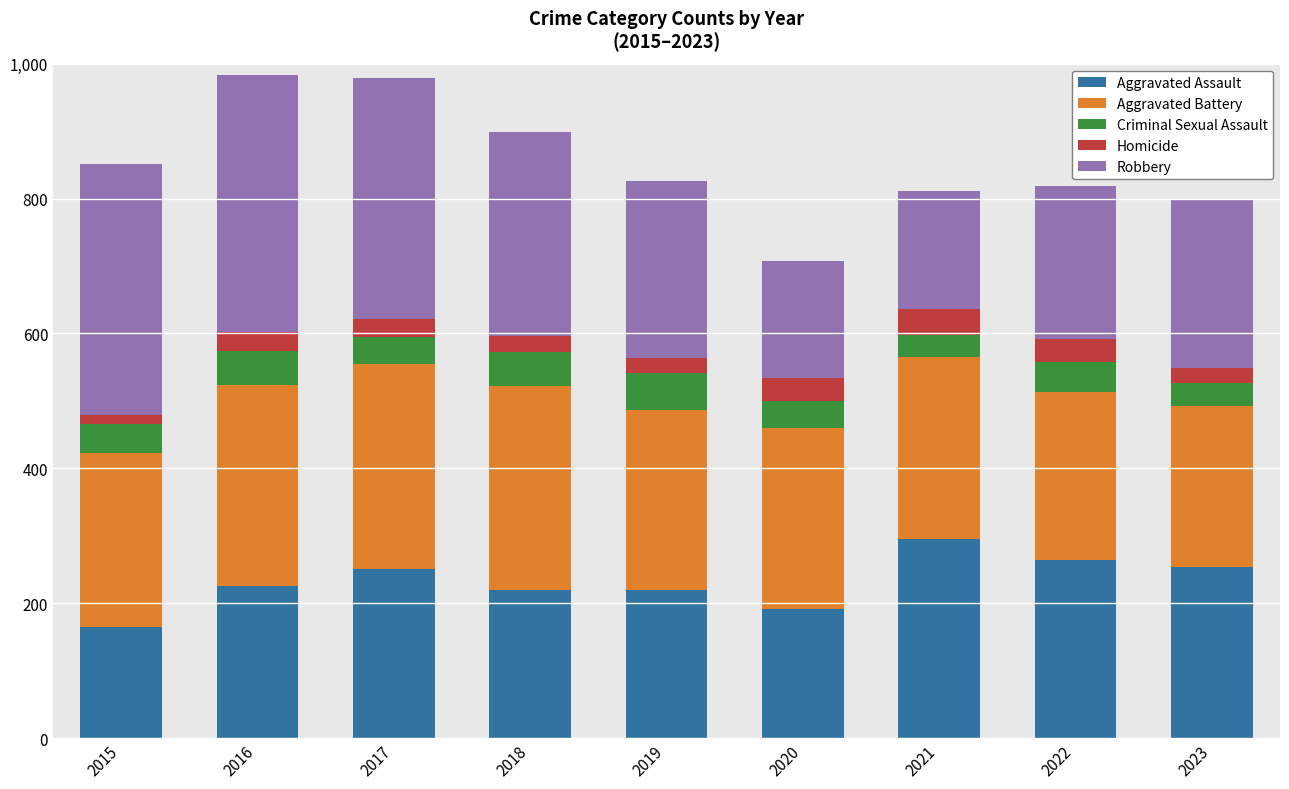

What is the total value across all series at 2020?

708